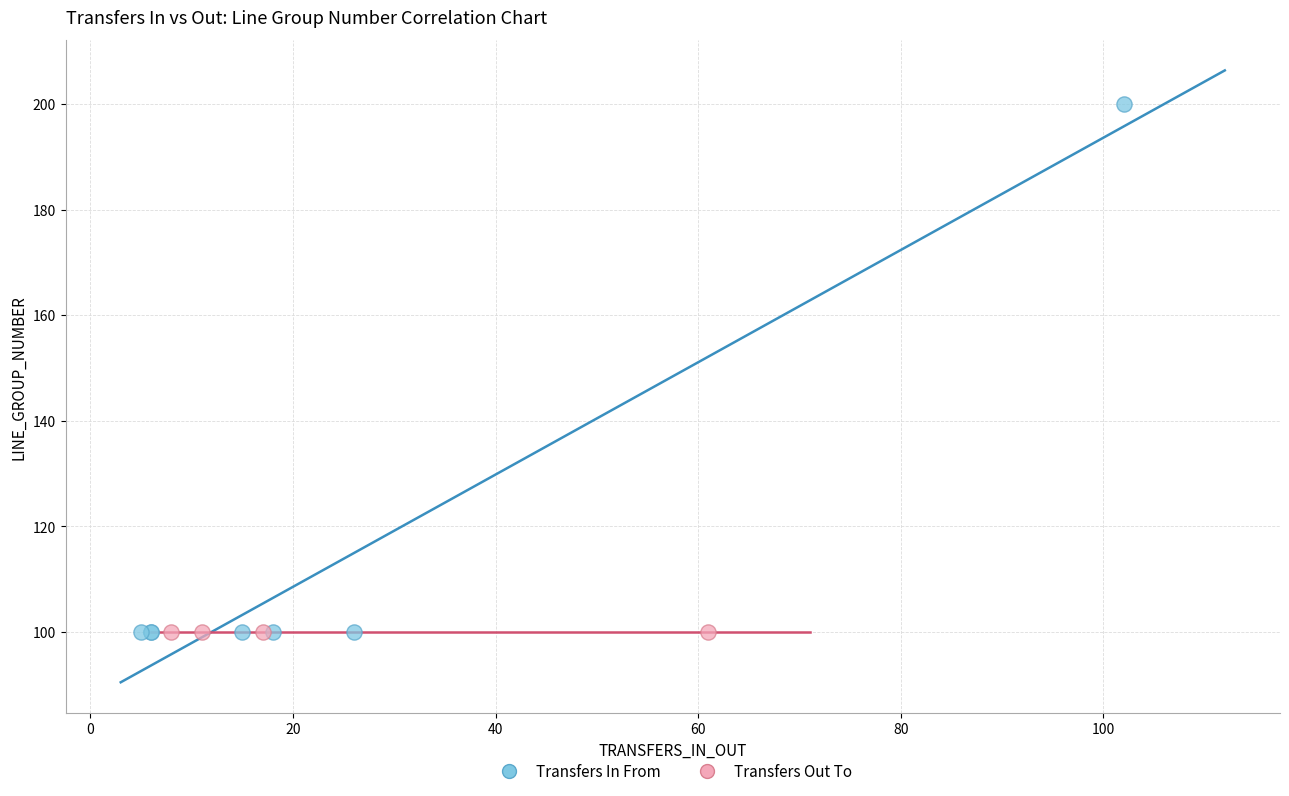

Which series reaches the maximum Y coordinate?

Transfers In From